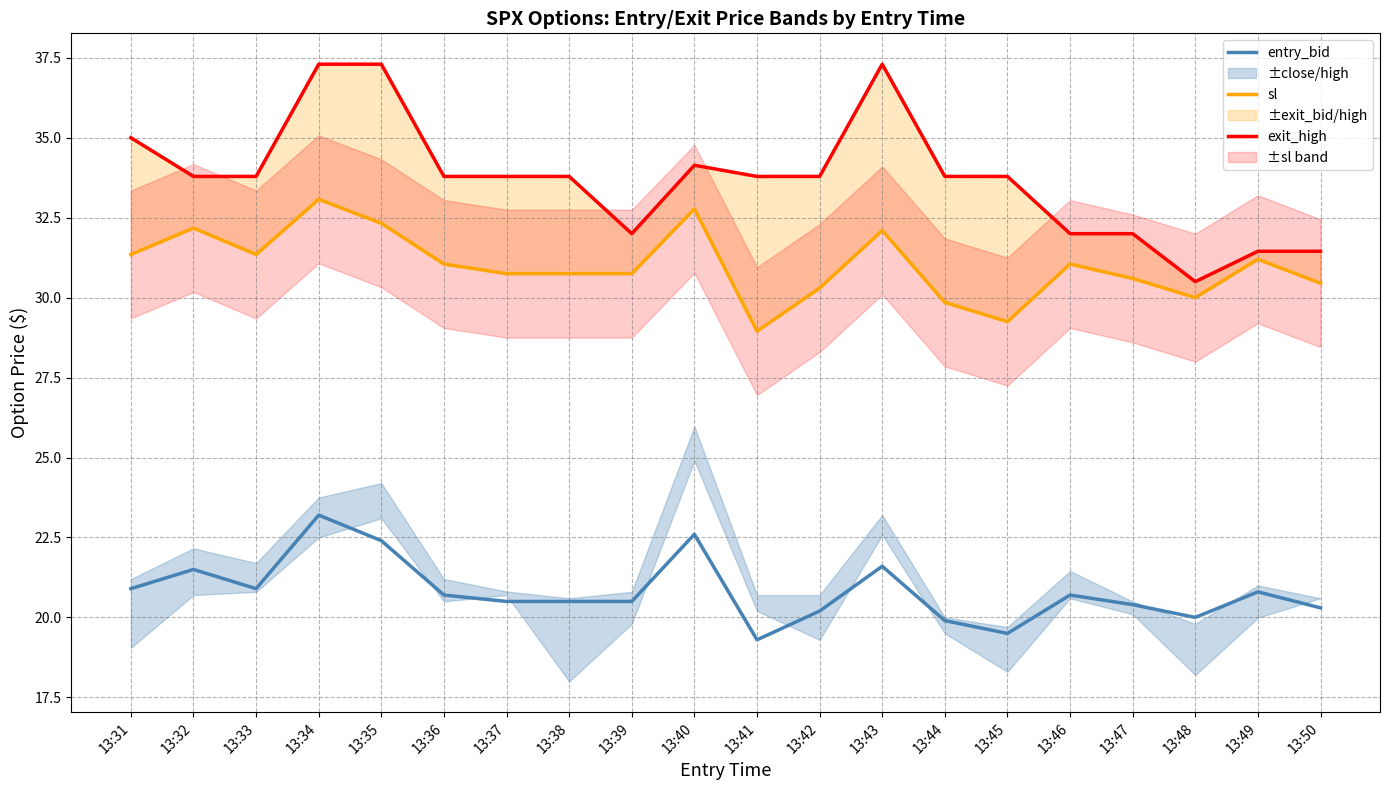

List the series in order of their peak value, highest first.

exit_high, sl, entry_bid